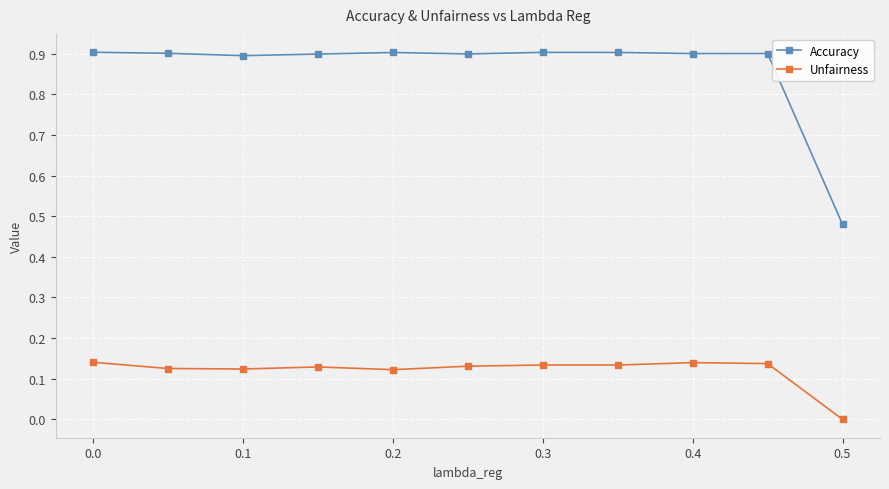

Which series has the widest spread of values?

Accuracy